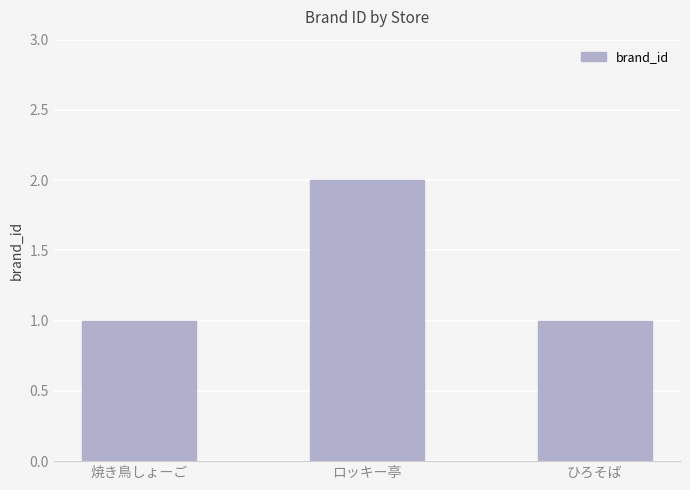

How many series are shown in this chart?

1